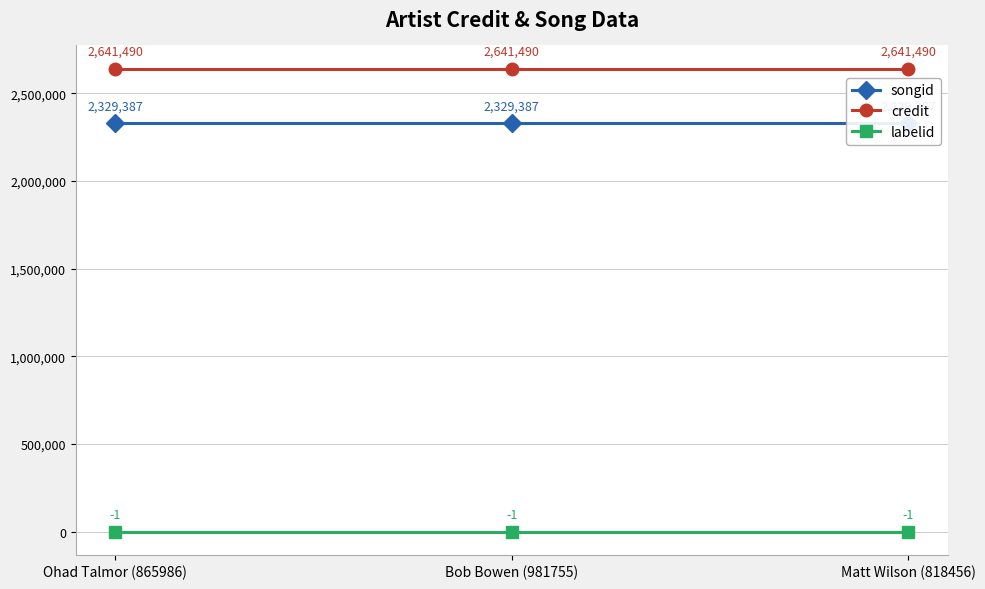

What is the sum of the credit values at Ohad Talmor (865986) and Matt Wilson (818456)?

5282980